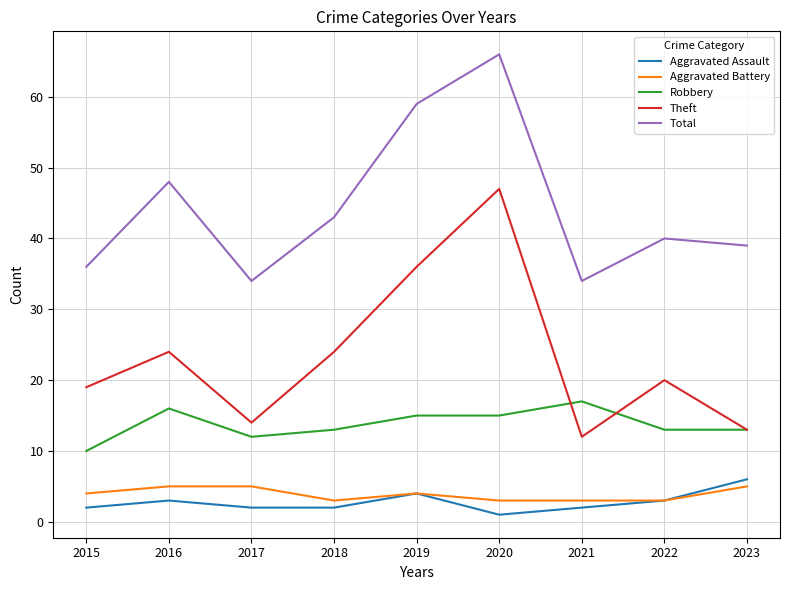

Is this an area chart (filled region under the line)?

No